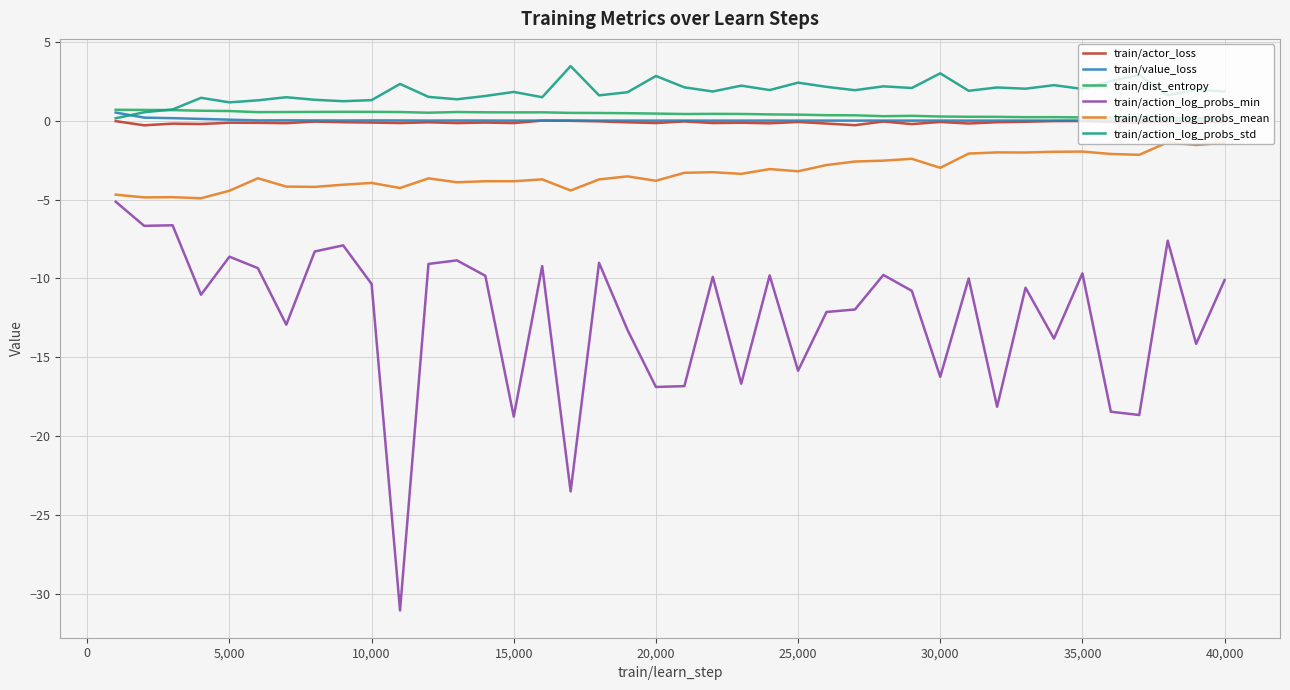

What is the greatest value displayed?

3.5